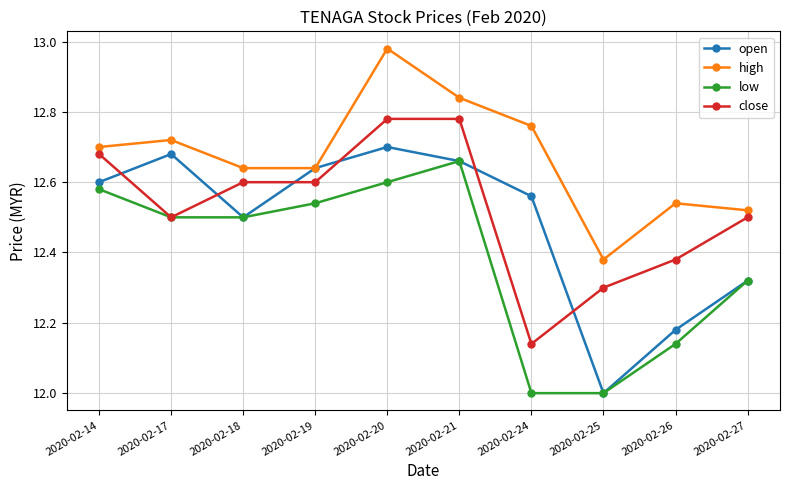

How many interior local peaks does the open series have?

2